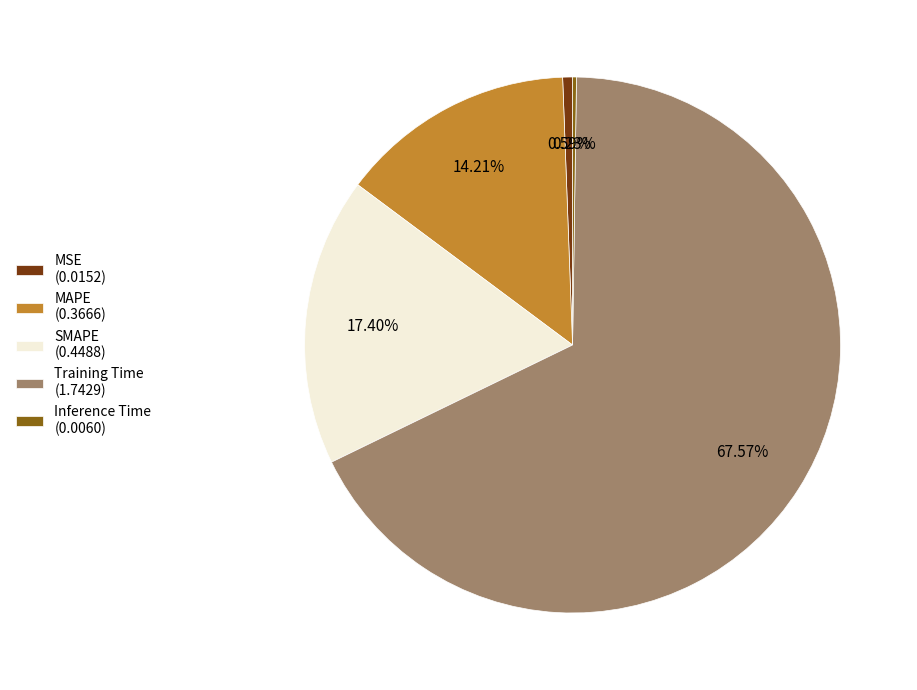

Between MAPE and Training Time, which is larger?

Training Time